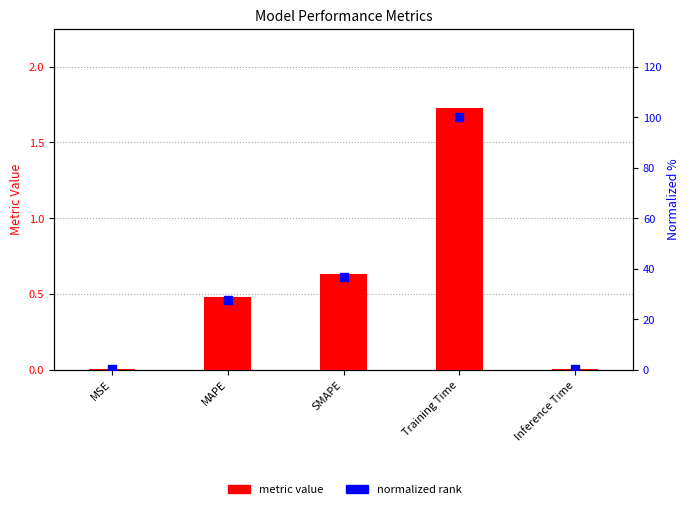

At which label does normalized rank first exceed 27?

MAPE